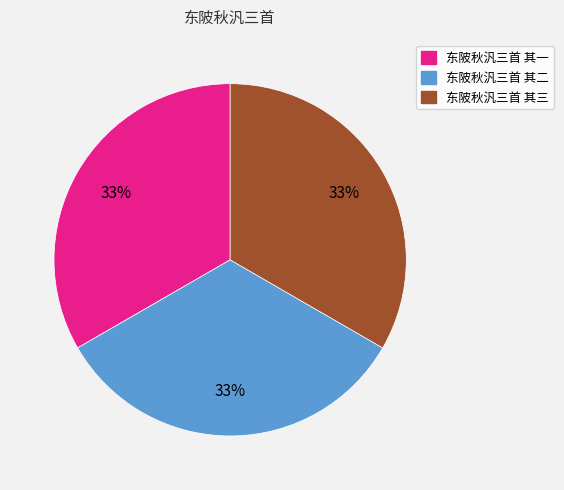

True or false: 东陂秋汎三首 其三 accounts for 33% of the total.

True